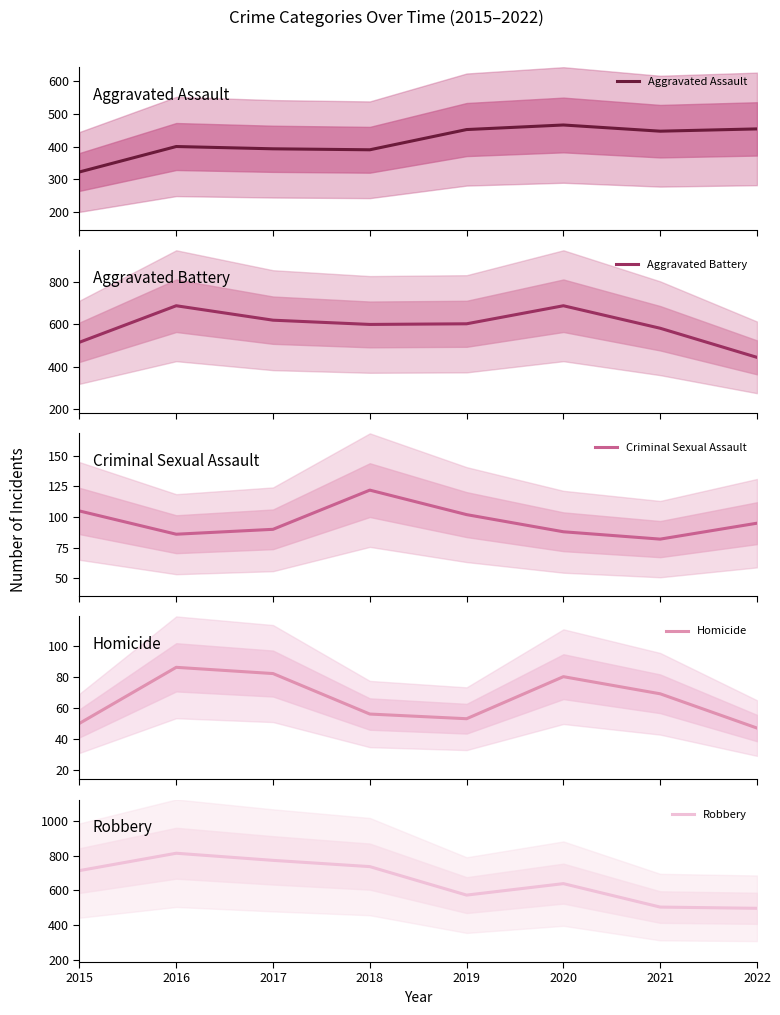

True or false: Aggravated Battery and Criminal Sexual Assault intersect in this chart.

False